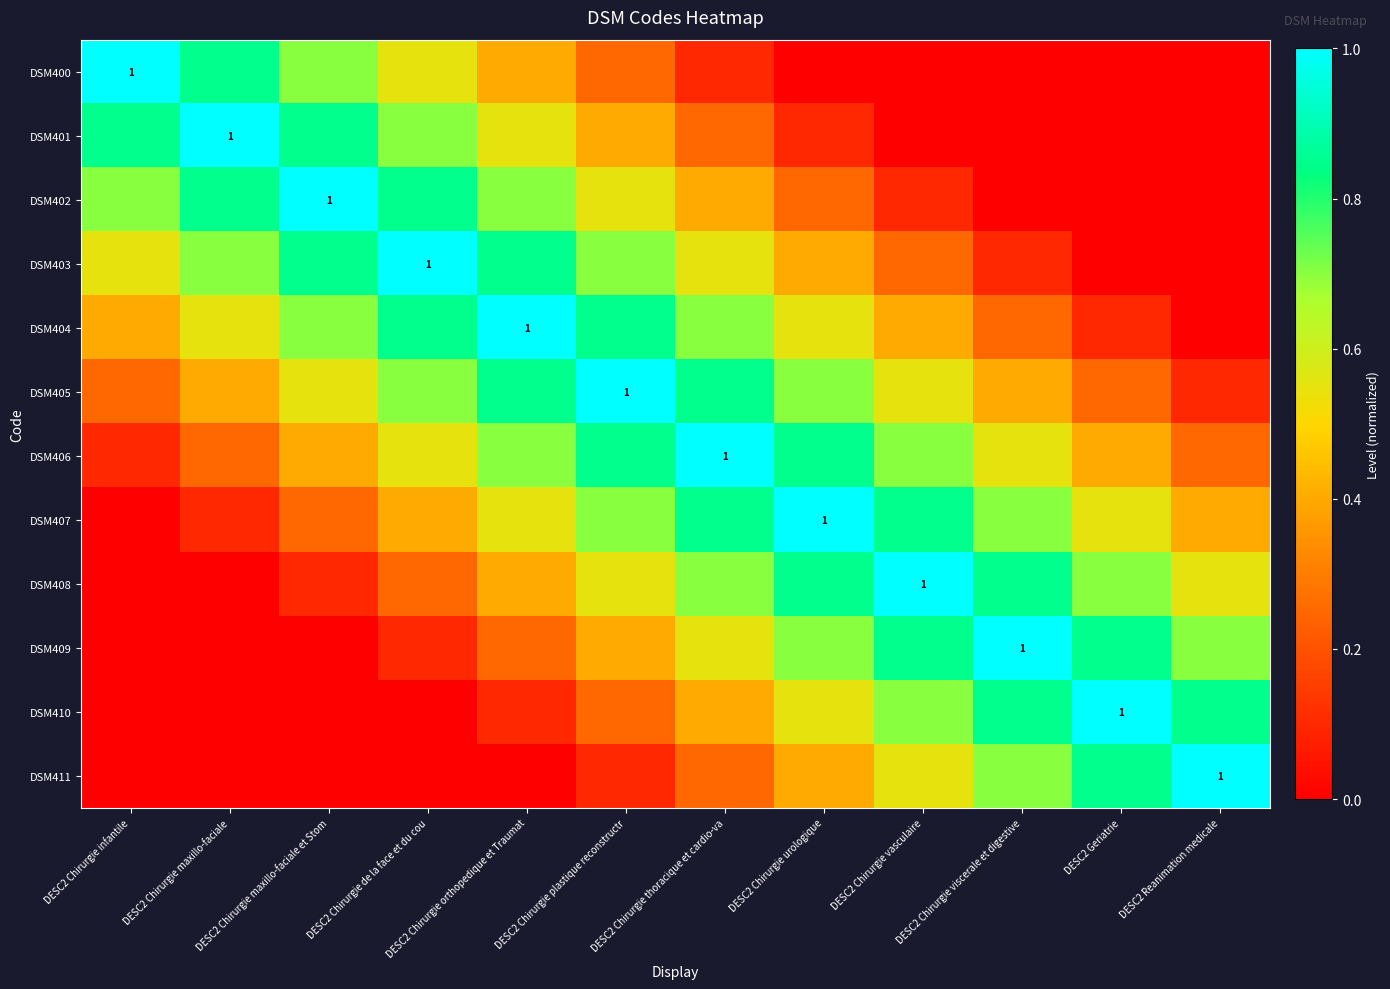

Rank the series at DESC2 Chirurgie maxillo-faciale from highest to lowest value.

DSM401, DSM400, DSM402, DSM403, DSM404, DSM405, DSM406, DSM407, DSM408, DSM409, DSM410, DSM411